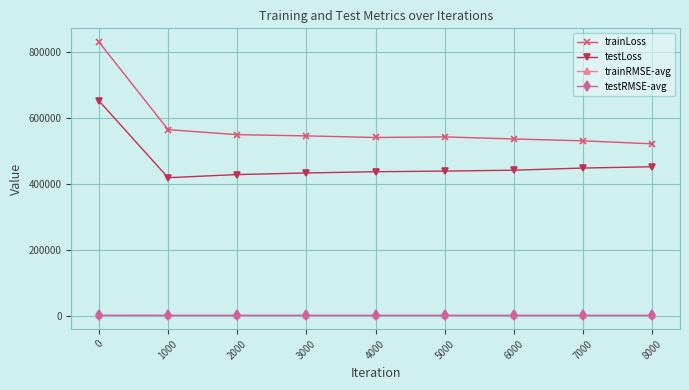

What is the difference between the trainLoss values at 3000 and 1000?

18925.5